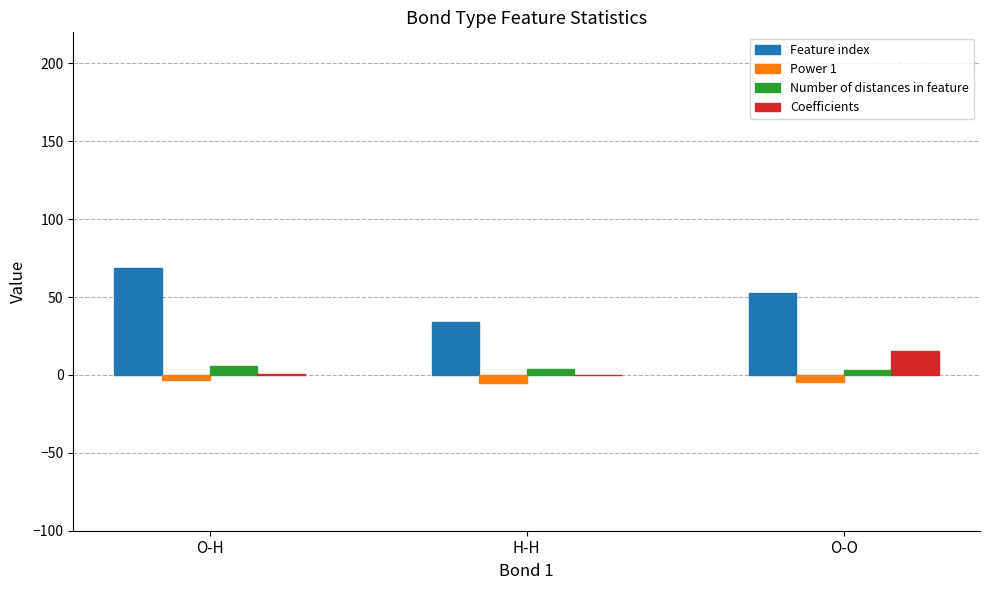

Is the value of Feature index at O-H greater than the value of Power 1 at O-O?

Yes